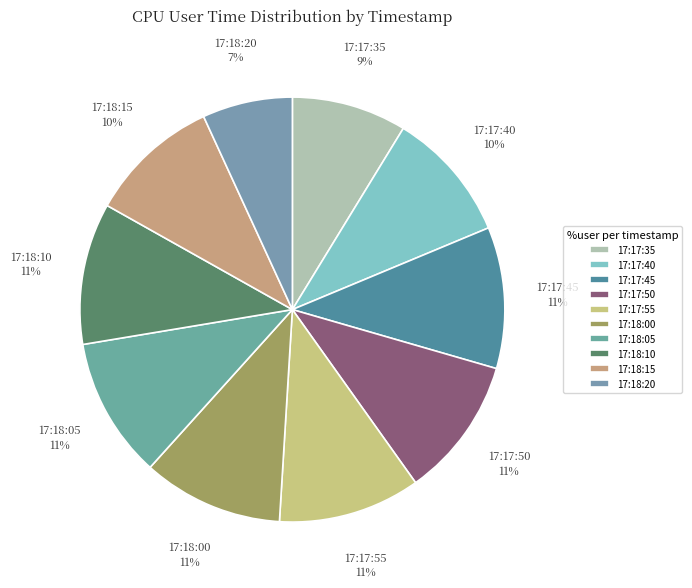

To the nearest percent, what portion does 17:17:55 represent?

11%